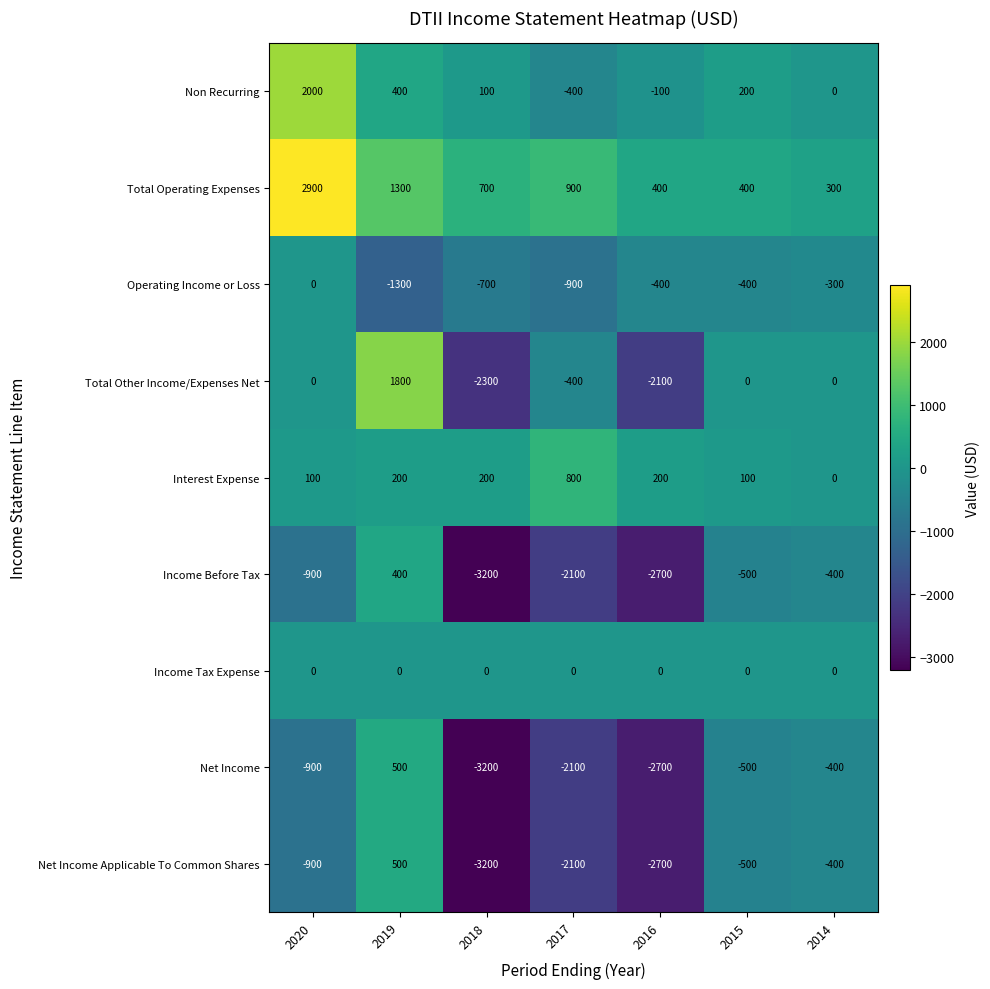

What is the average value of the Non Recurring series?

314